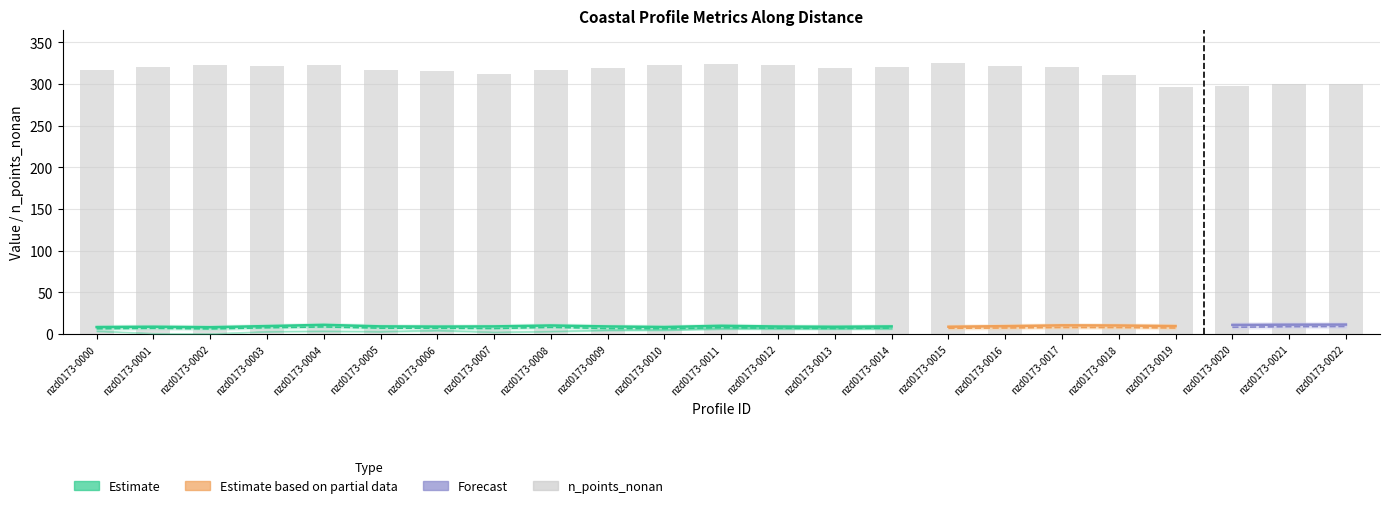

The value at nzd0173-0016 is 321. True or false?

True